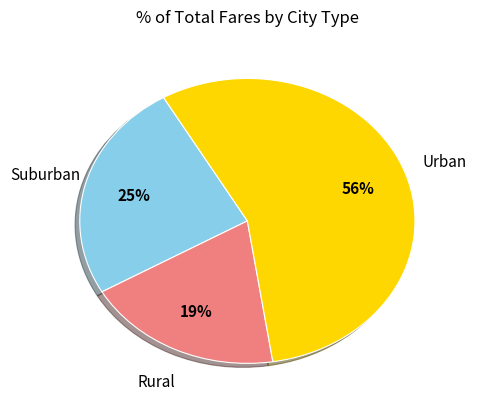

To the nearest percent, what is the difference between the largest and smallest slice percentages?

37%